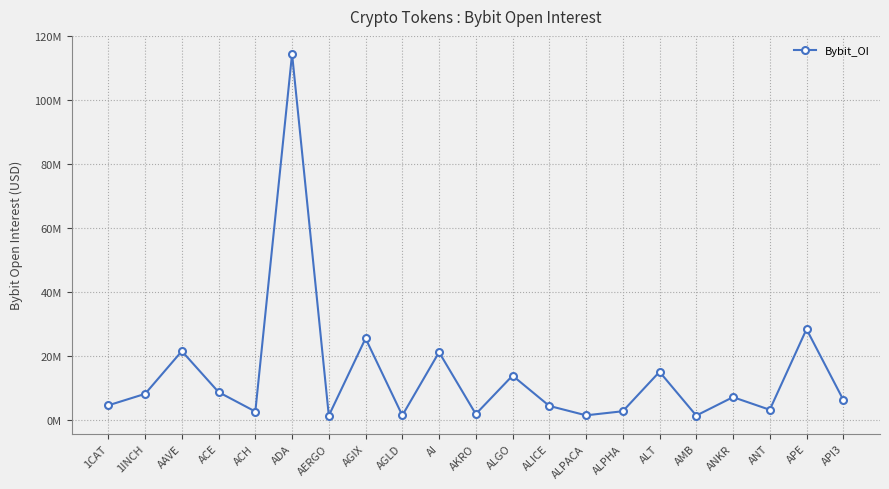

What position from the right is AERGO?

15